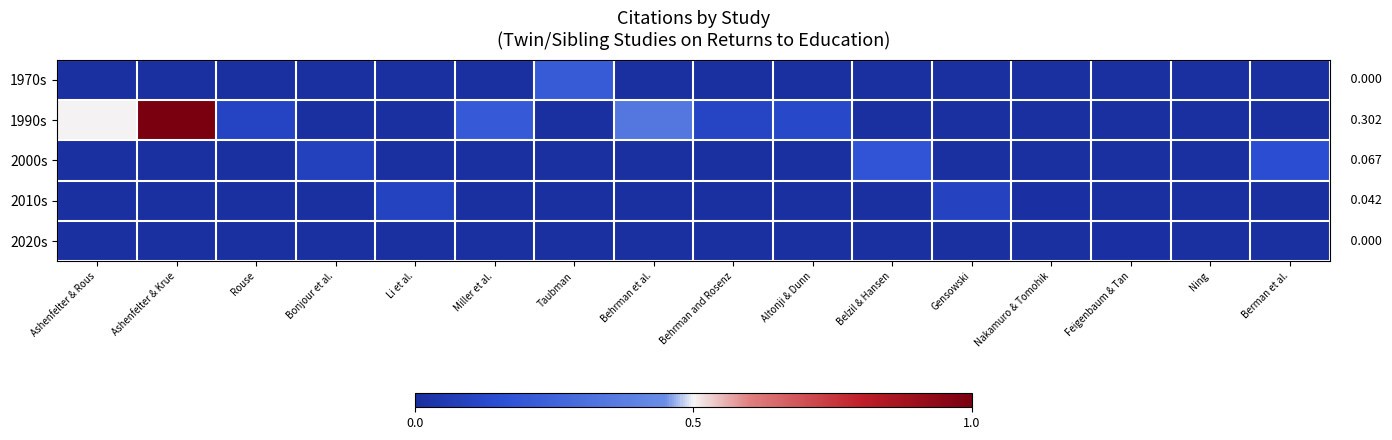

What is the difference between the maximum and minimum values in the 1970s series?

0.2